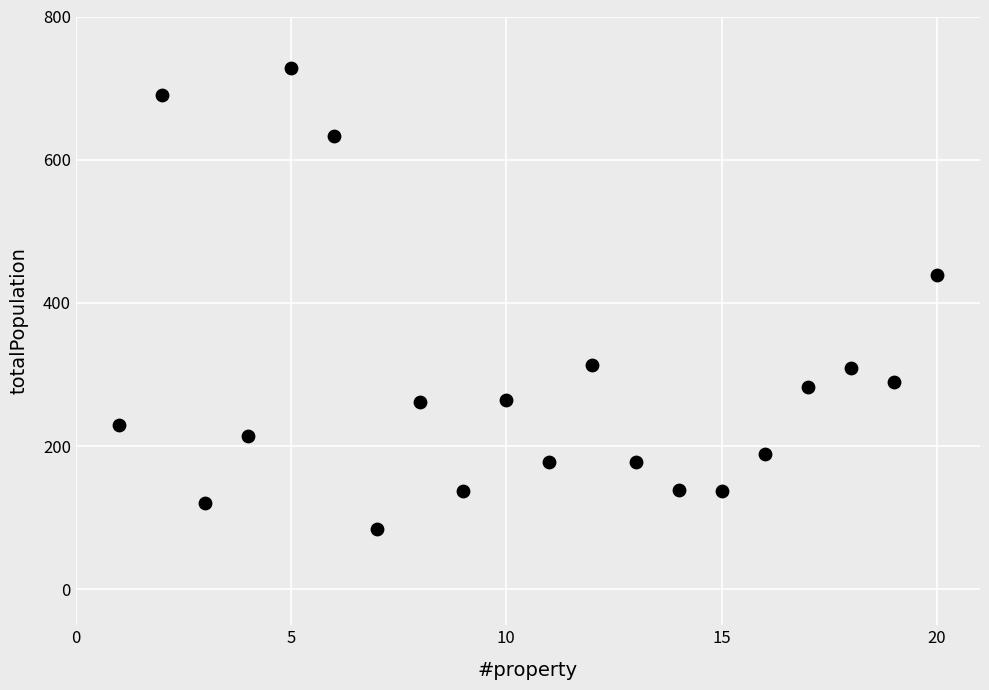

What is the range of Y values (max minus min)?

644